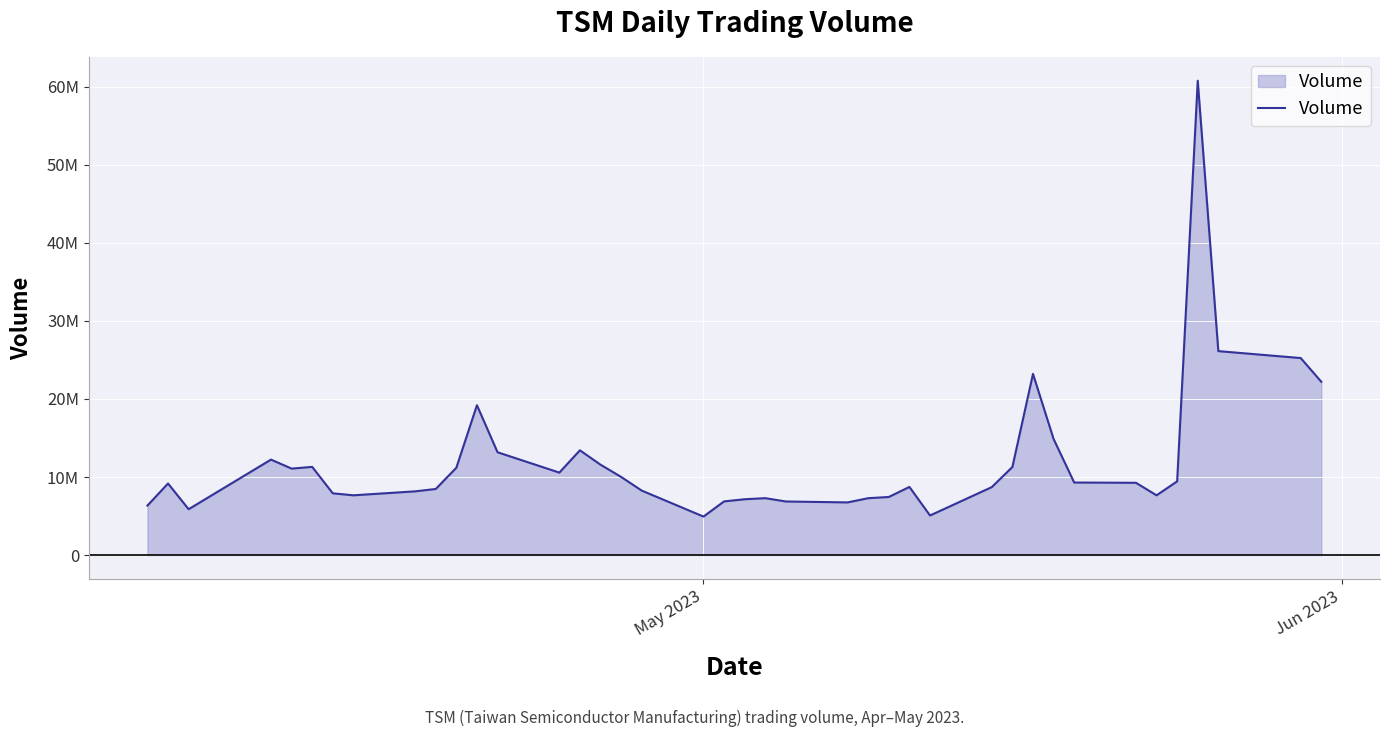

What is the difference between the maximum and second lowest values?

55723344